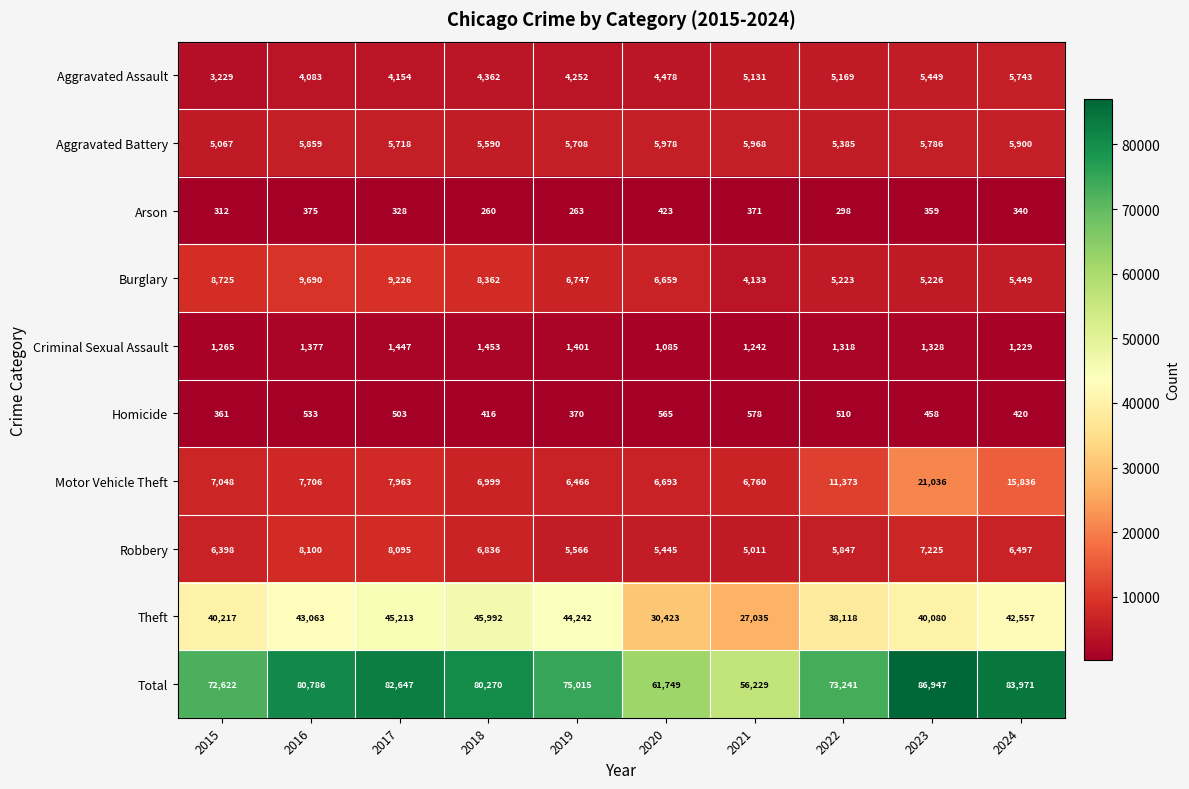

What is the difference between the Homicide values at 2015 and 2017?

142